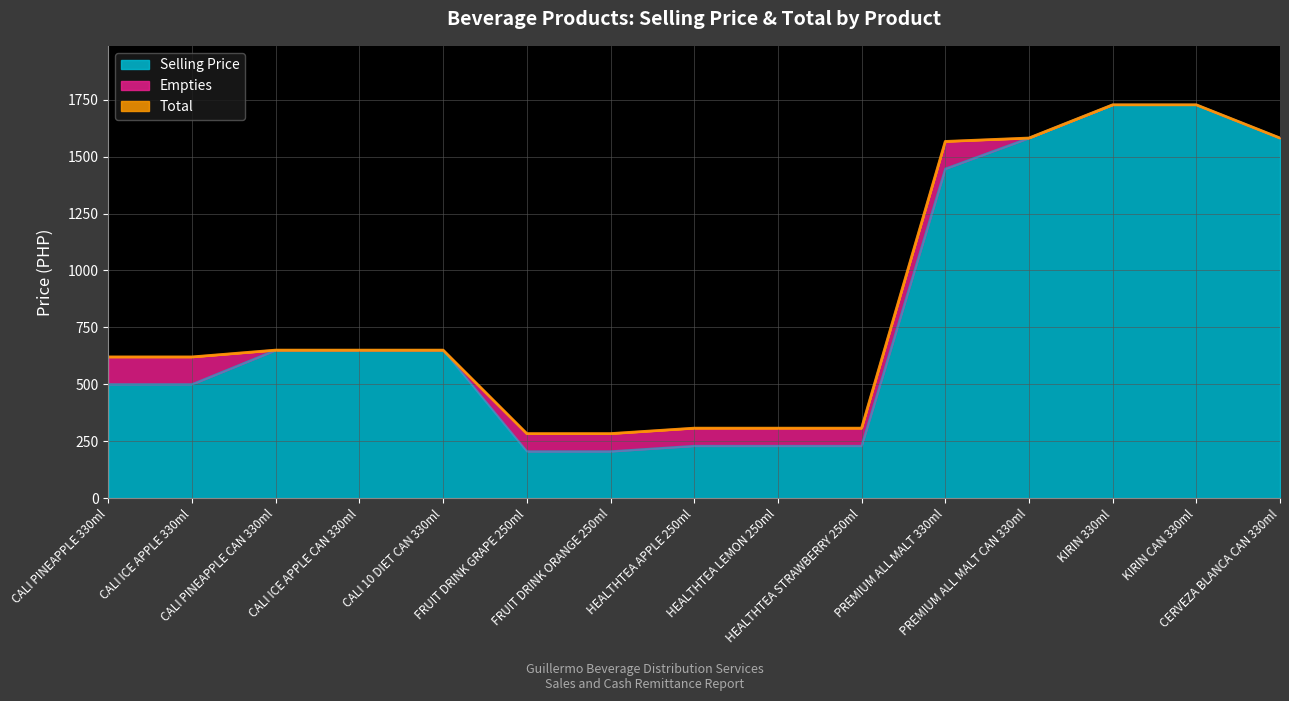

What is the minimum value for Selling Price?

205